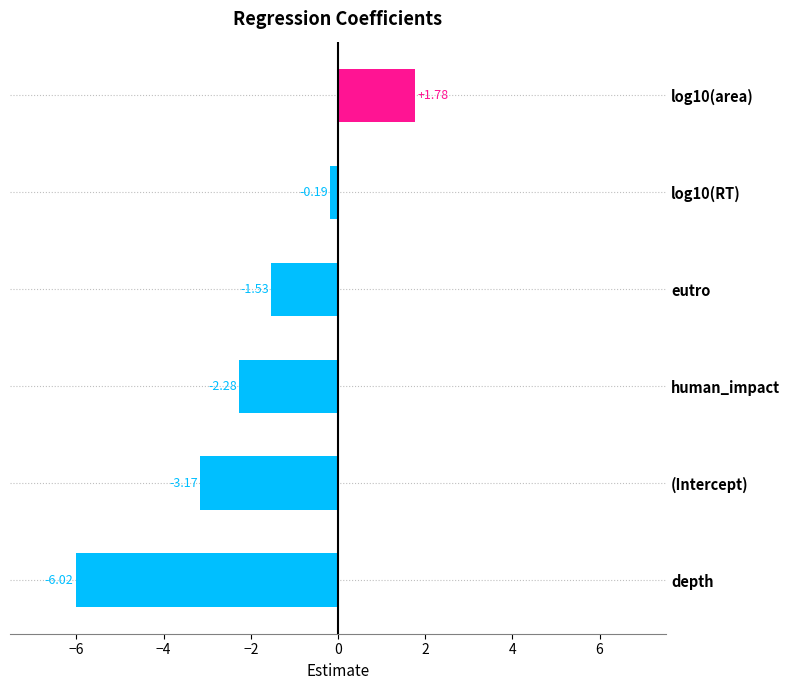

At which category does the chart reach its minimum across all series?

depth